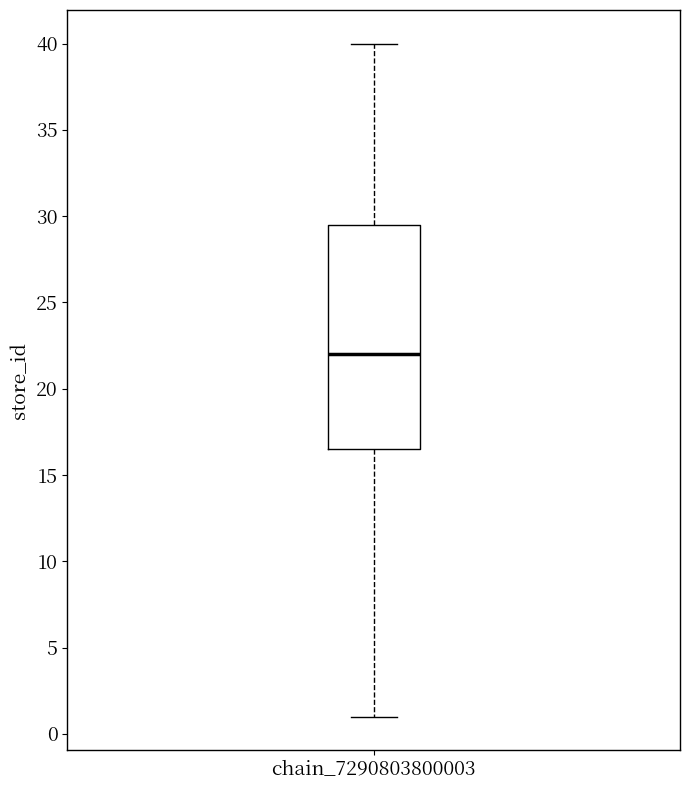

Read this box plot against the y-axis: the position of the median line, the range covered by the box, and the ends of both whiskers. The values are not printed on the chart, so give them approximately, as read against the axis.

median 22.0, box 16.5 to 29.5, whiskers 1.0 to 40.0